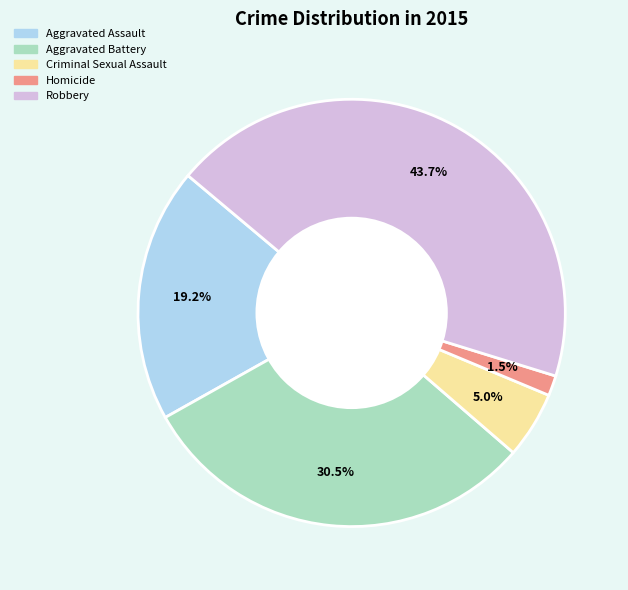

The Aggravated Battery slice represents 43% of the pie. True or false?

False